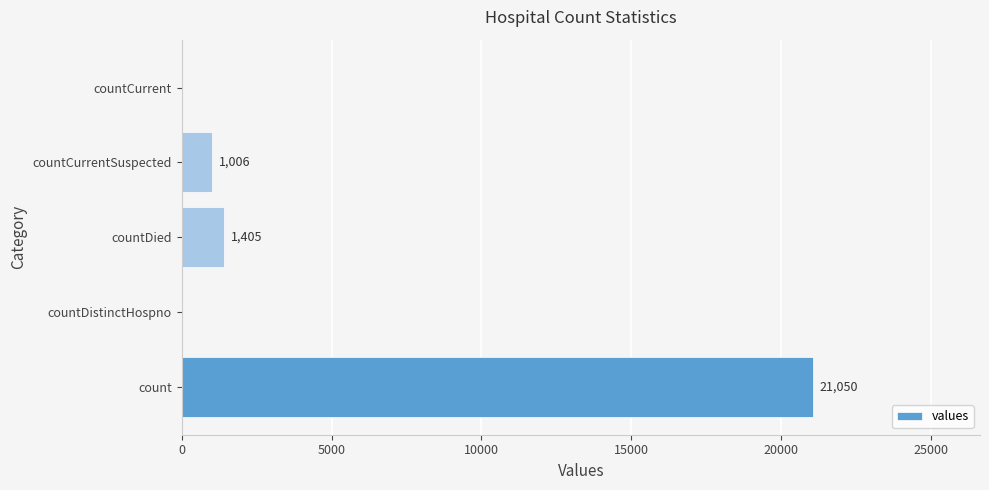

What is the maximum value shown in the chart?

21050